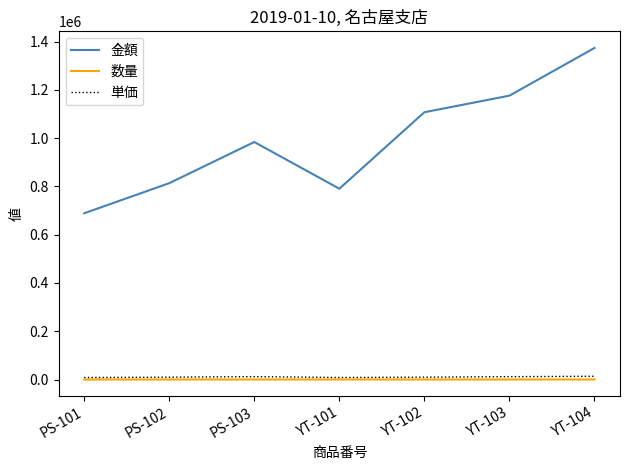

At which category does the chart reach its peak across all series?

YT-104